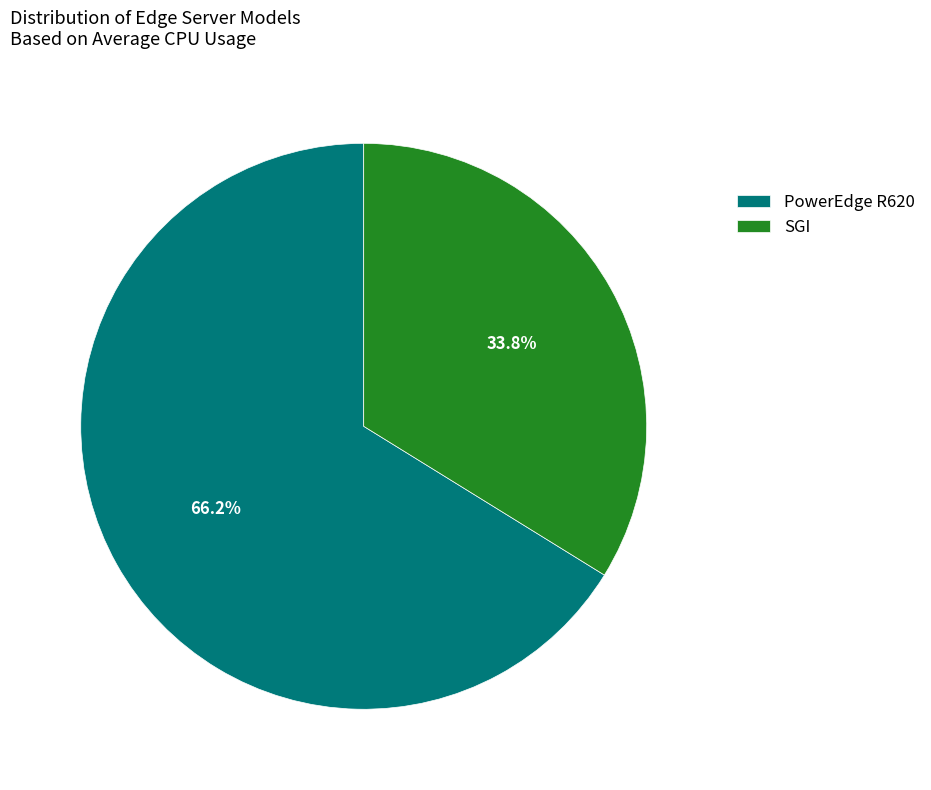

Between PowerEdge R620 and SGI, which is larger?

PowerEdge R620